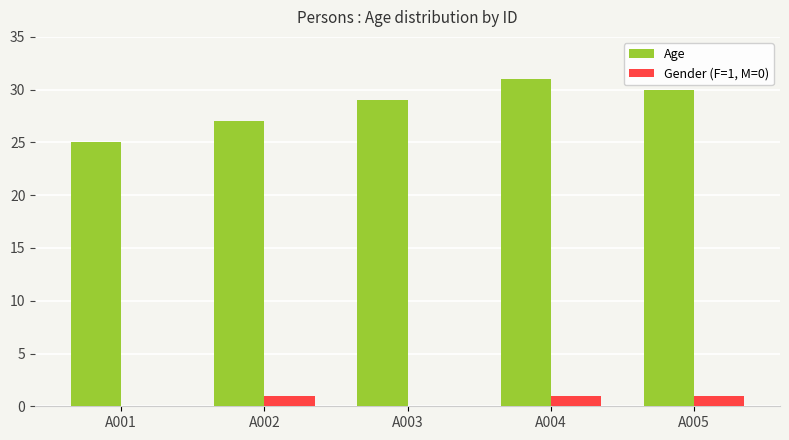

Read the Age value at A003.

29